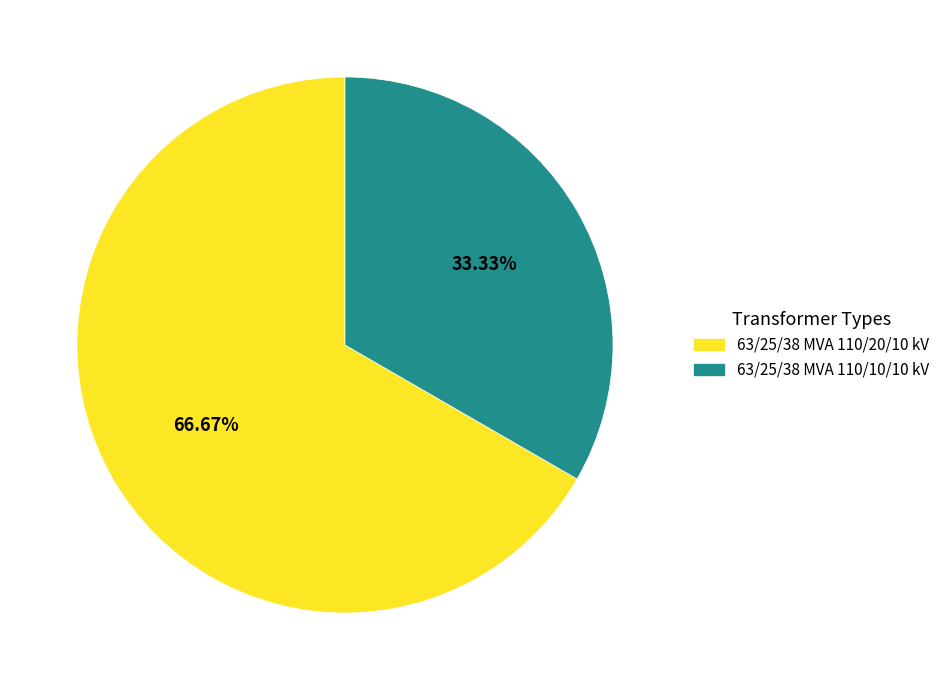

What percentage is NOT represented by 63/25/38 MVA 110/20/10 kV?

33.3%